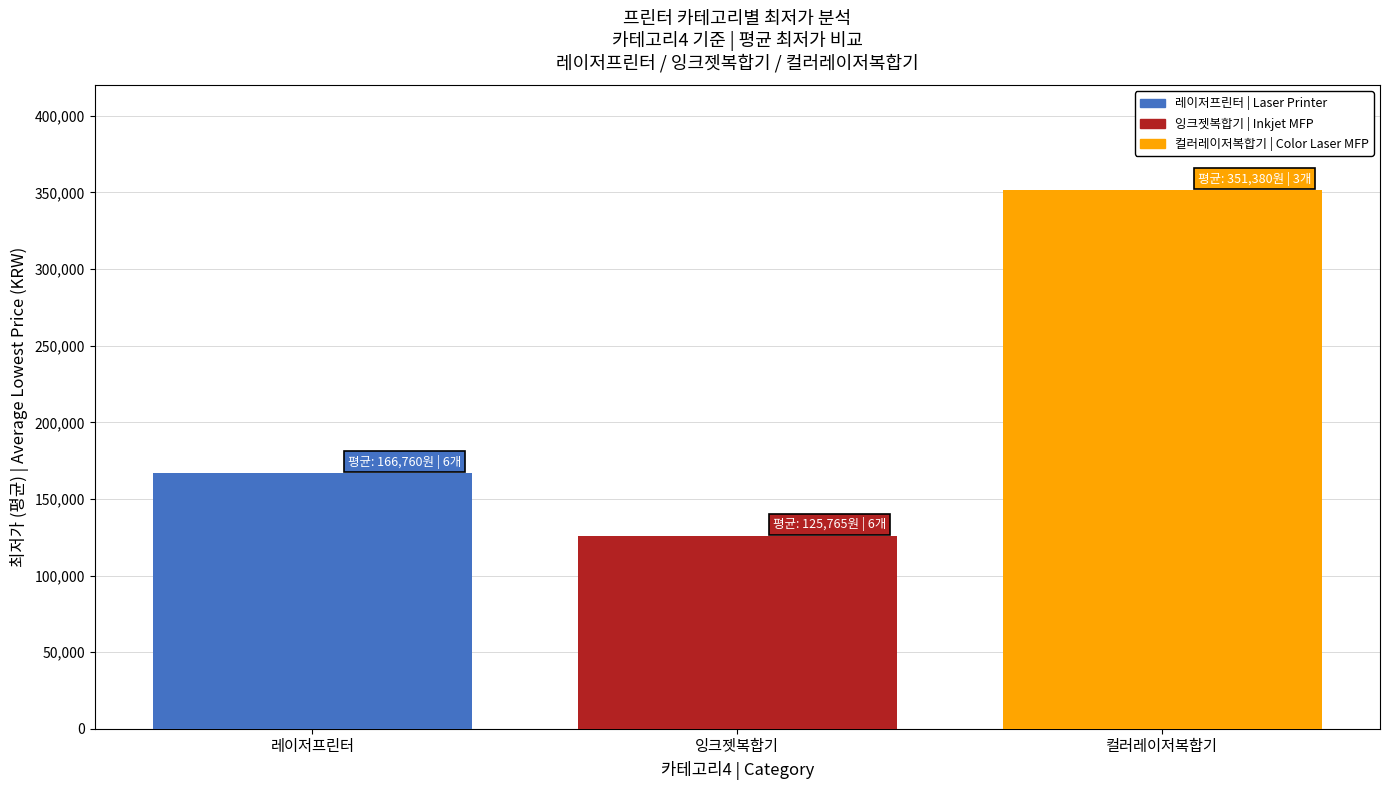

The value of 잉크젯복합기 | Inkjet MFP at 잉크젯복합기 is 192474. True or false?

False